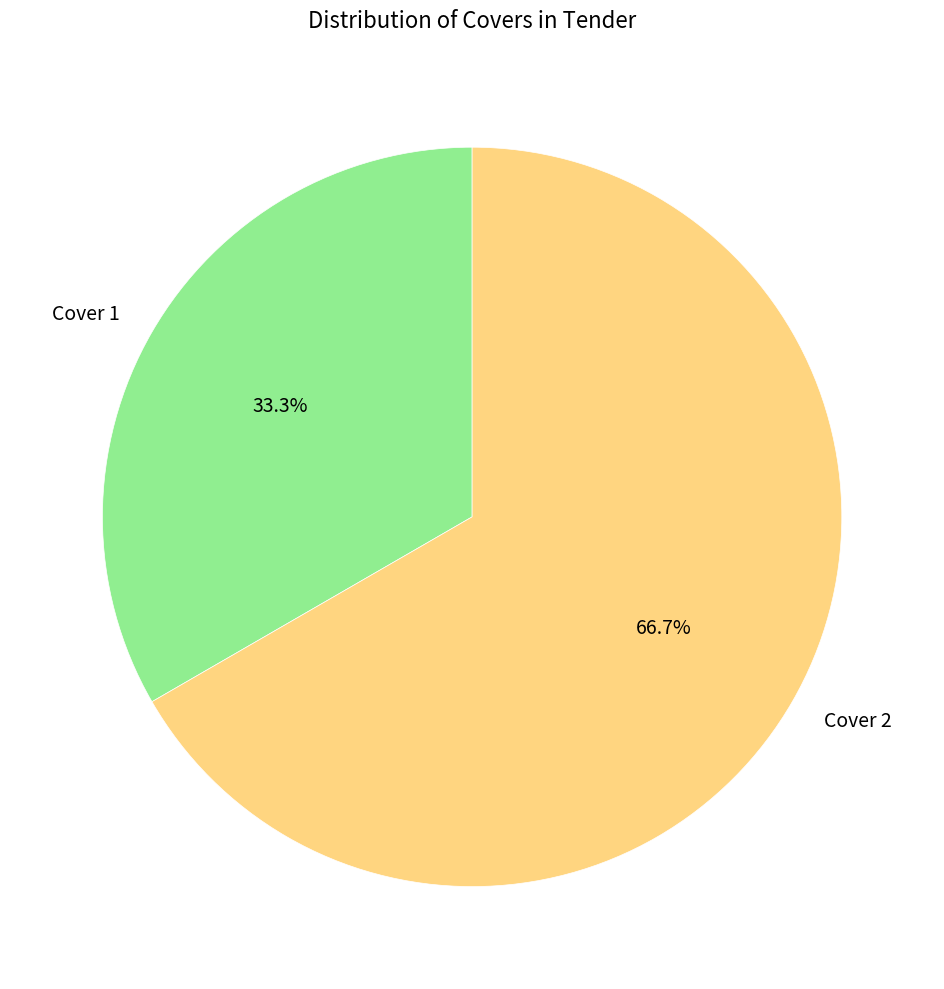

To the nearest percent, what portion does Cover 2 represent?

67%